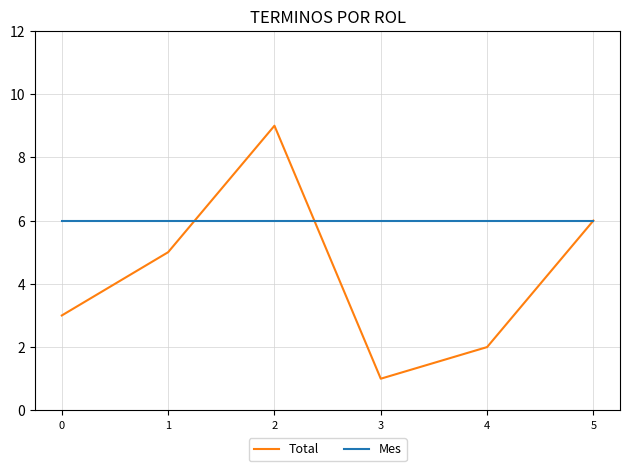

Where do Total and Mes first cross each other?

1 and 2